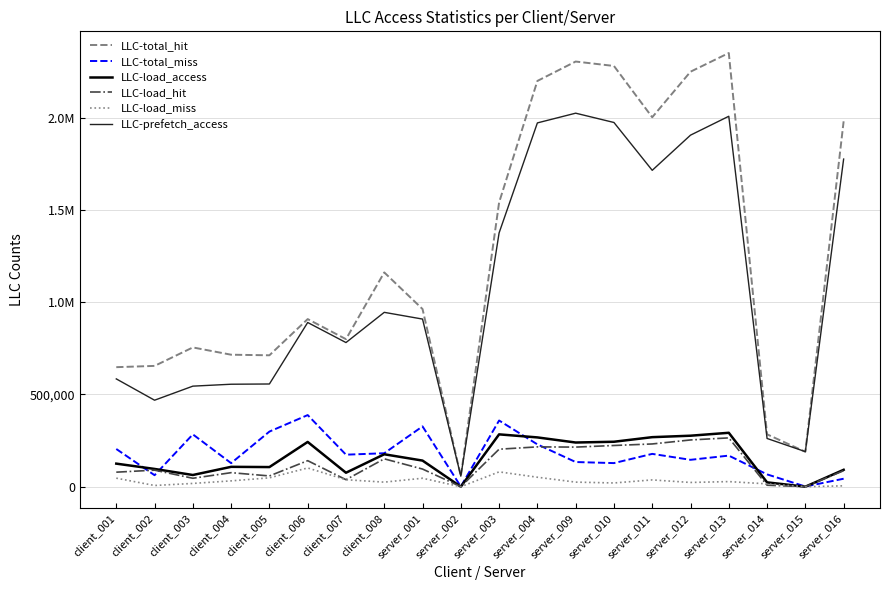

True or false: LLC-load_miss has a value of 15 at server_015.

True